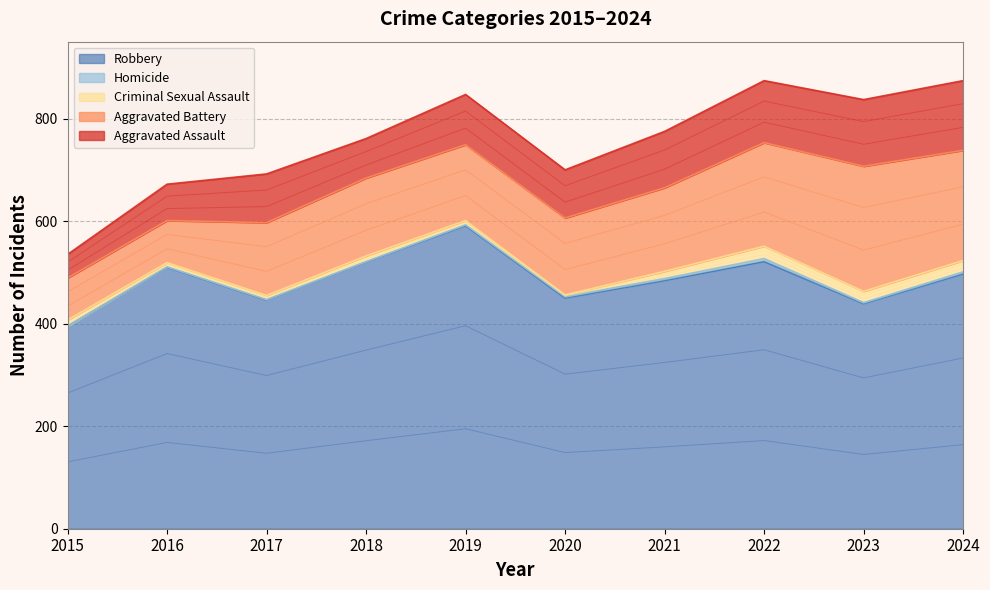

True or false: Homicide and Robbery intersect in this chart.

False